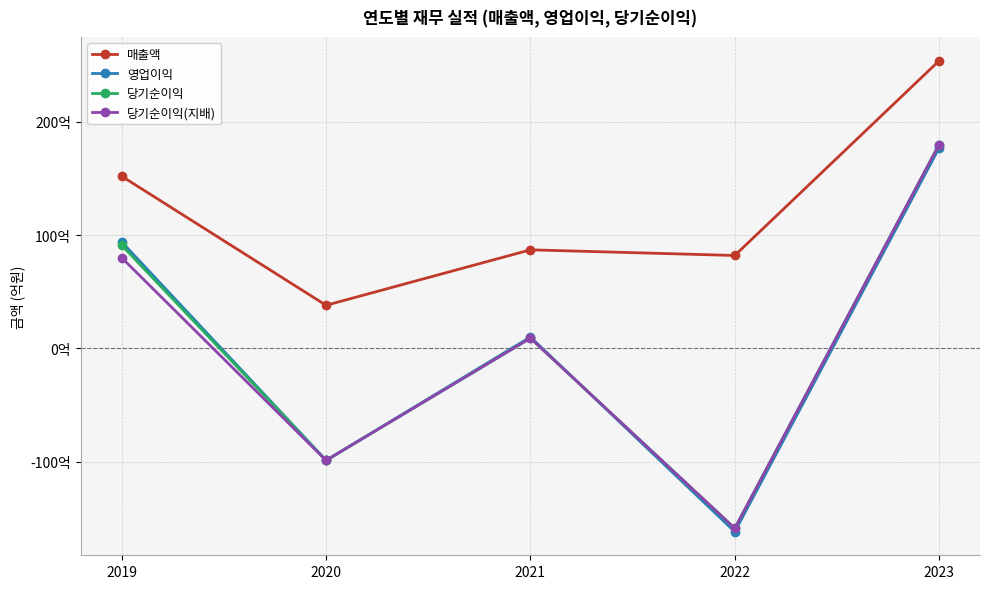

Reading right to left, transcribe all the data shown in this chart.

매출액: 254	82	87	38	152
영업이익: 177	-162	10	-99	94
당기순이익: 180	-159	9	-99	91
당기순이익(지배): 180	-159	9	-99	80